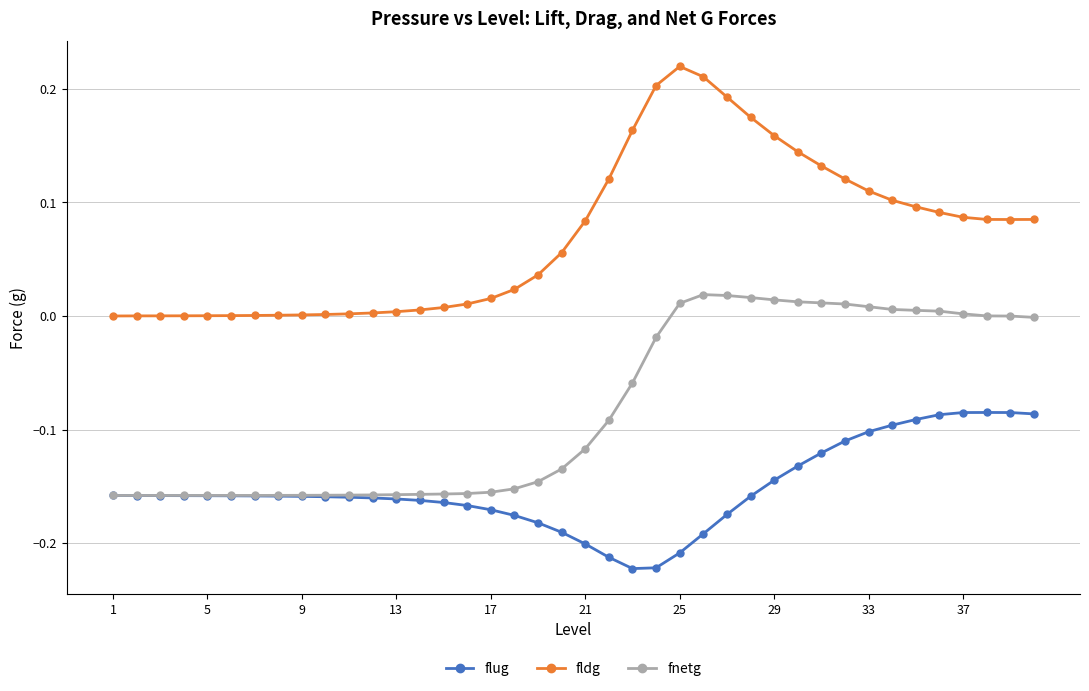

Which series has the largest total across all categories?

fldg